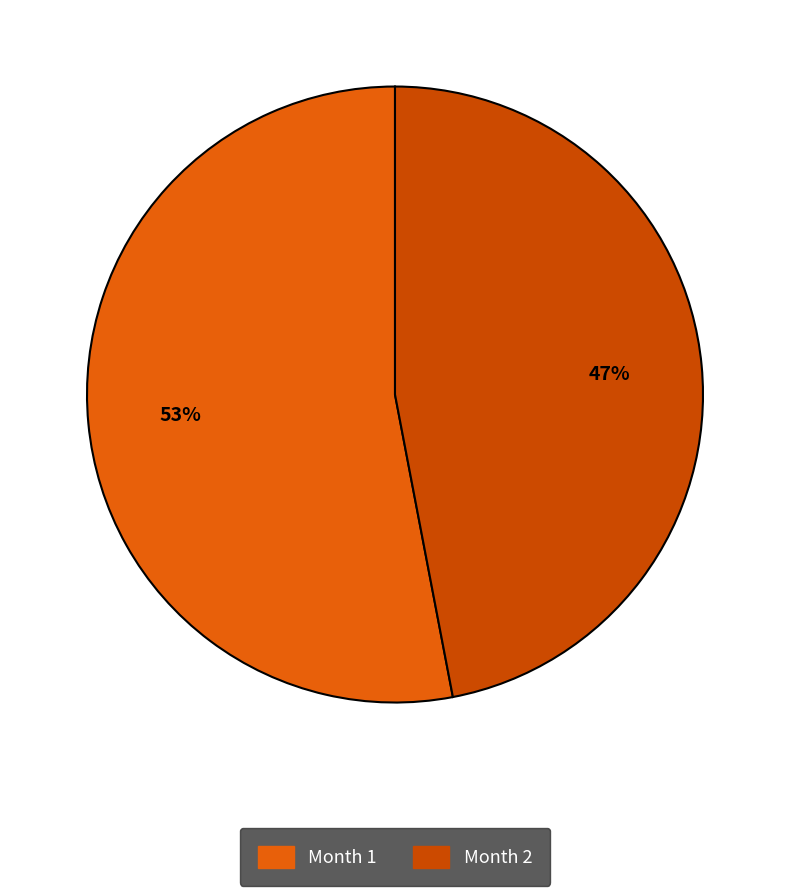

What is the smallest slice in the pie chart?

2